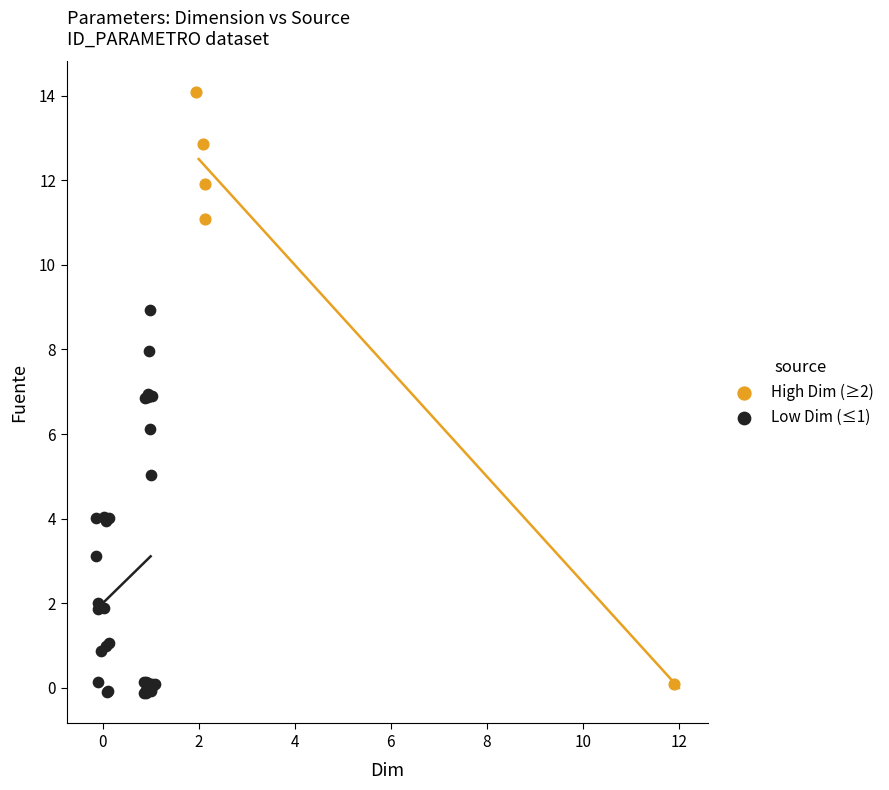

Which series has the largest Y range (max minus min)?

High Dim (≥2)